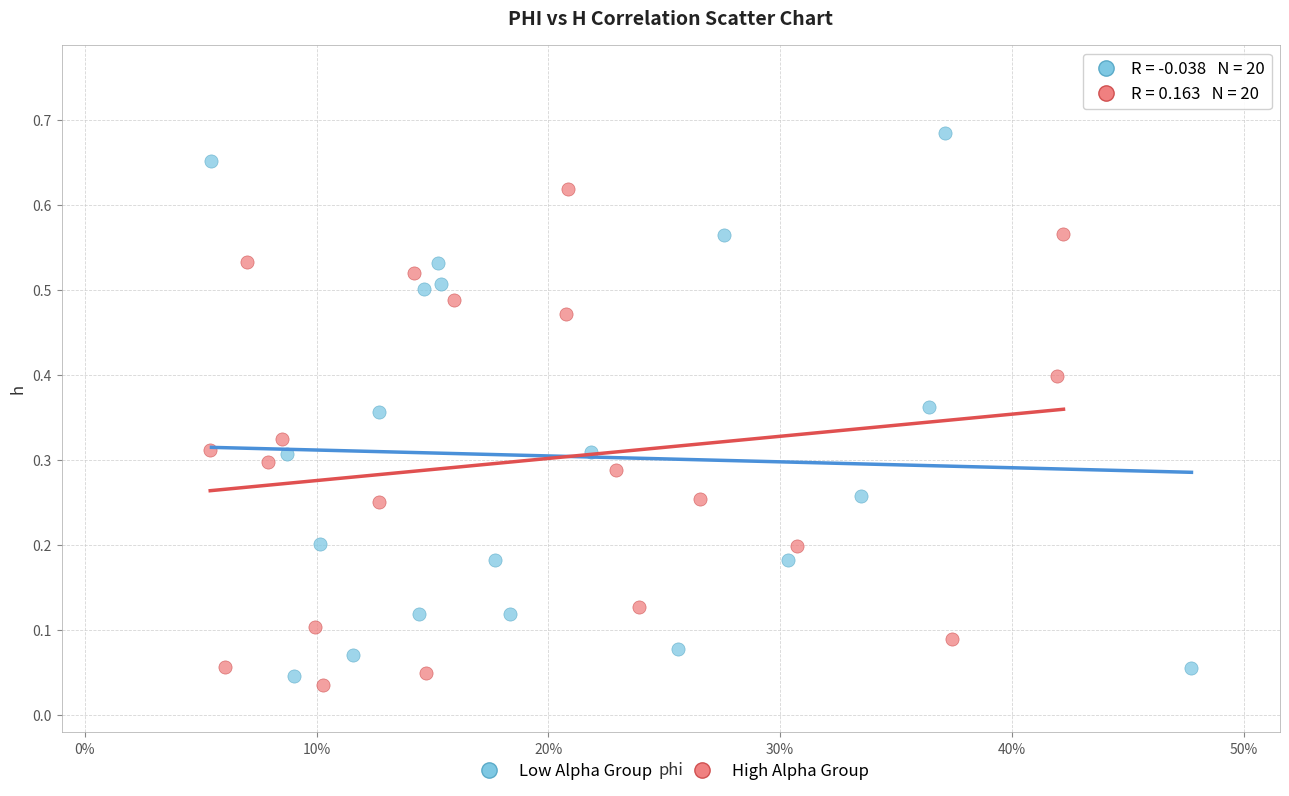

Which series reaches the maximum Y coordinate?

Low Alpha Group